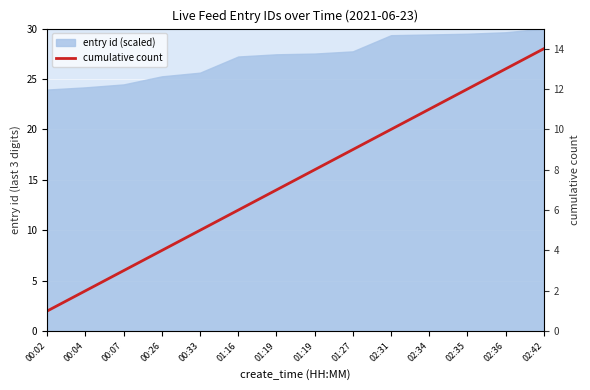

Reading left to right, extract all data points from this chart.

00:02=1	00:04=2	00:07=3	00:26=4	00:33=5	01:16=6	01:19=7	01:19=8	01:27=9	02:31=10	02:34=11	02:35=12	02:36=13	02:42=14